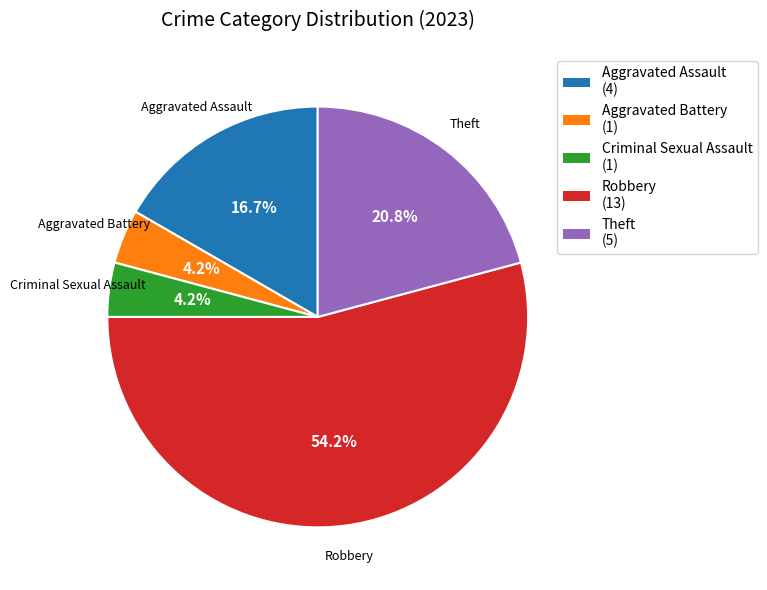

To the nearest percent, what is the combined percentage of Aggravated Battery and Aggravated Assault?

21%